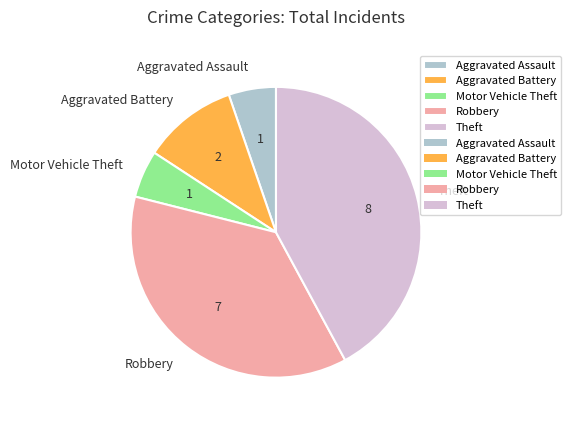

Is the sum of Motor Vehicle Theft and Theft greater than half?

No